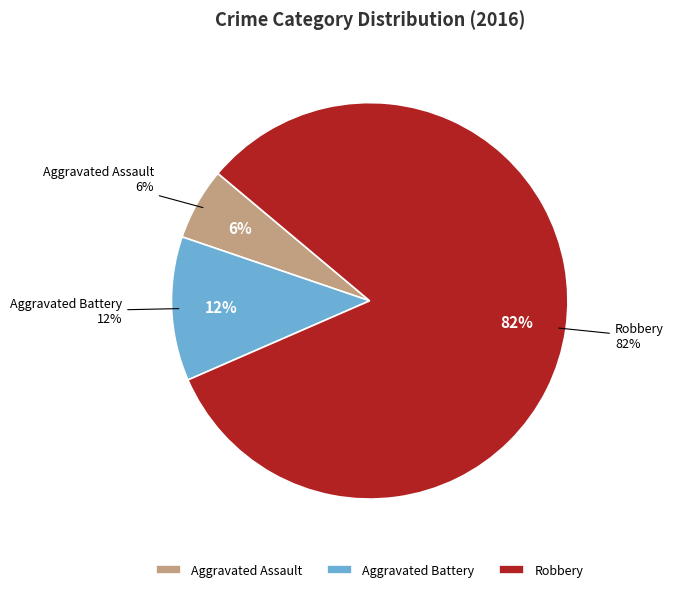

Rank the categories by value from lowest to highest.

Aggravated Assault, Aggravated Battery, Robbery